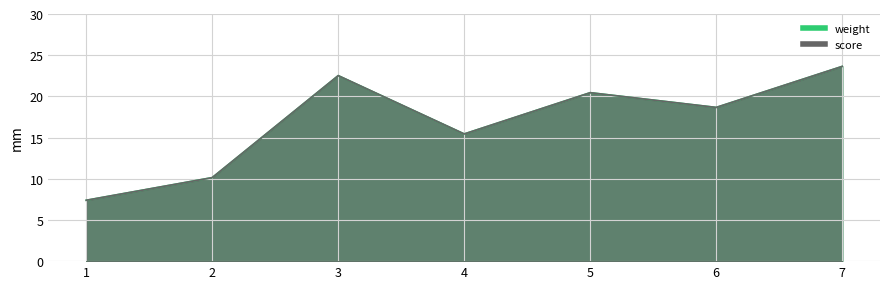

What is the sum of the weight values at 5 and 2?

30.6